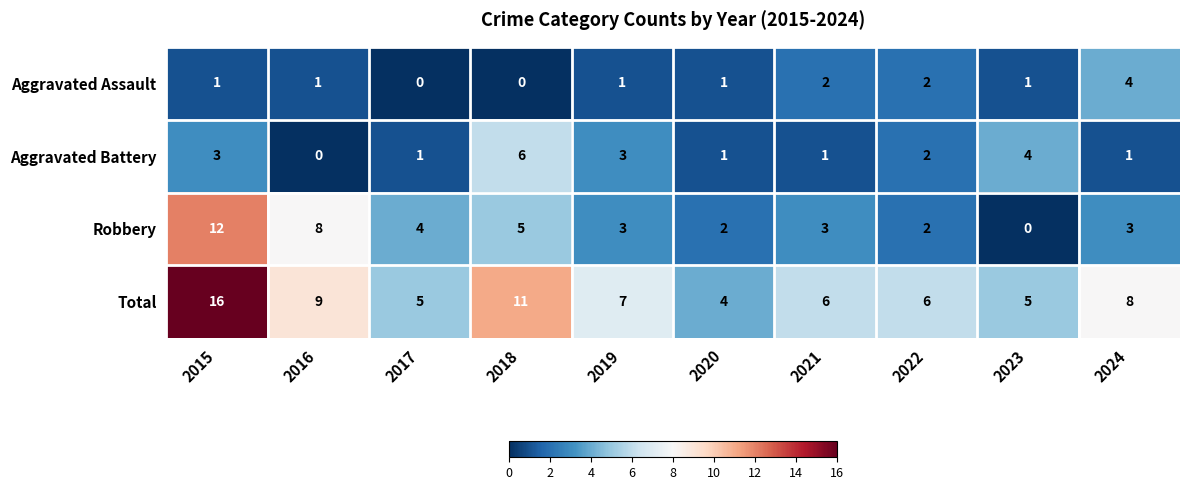

How many distinct data groups are displayed?

4